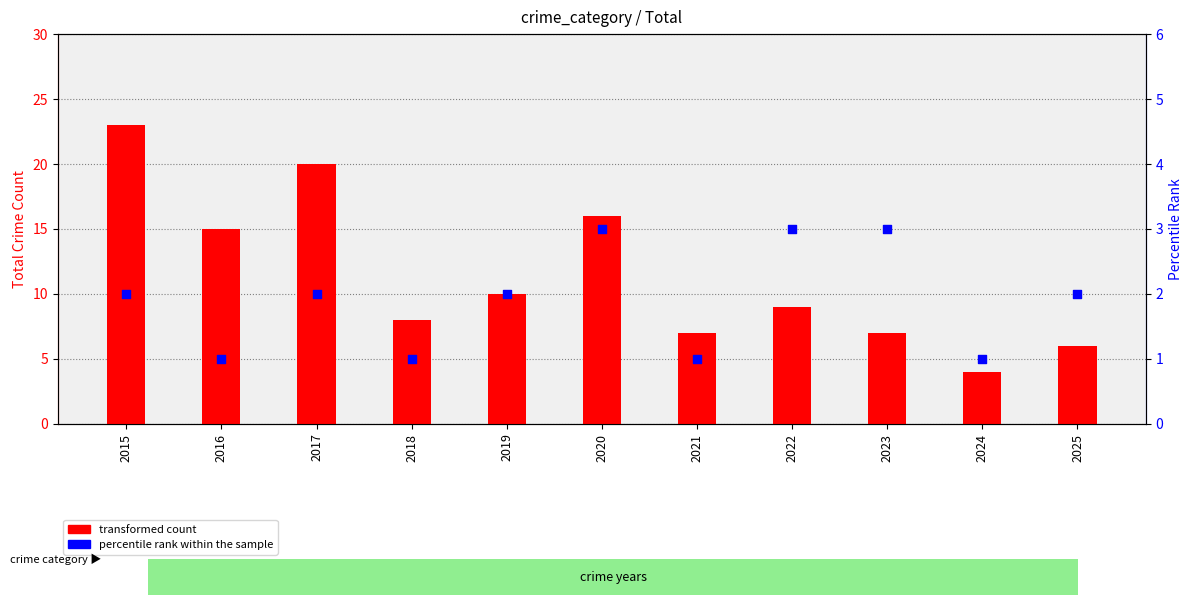

Which series has the widest spread of Y values?

transformed count